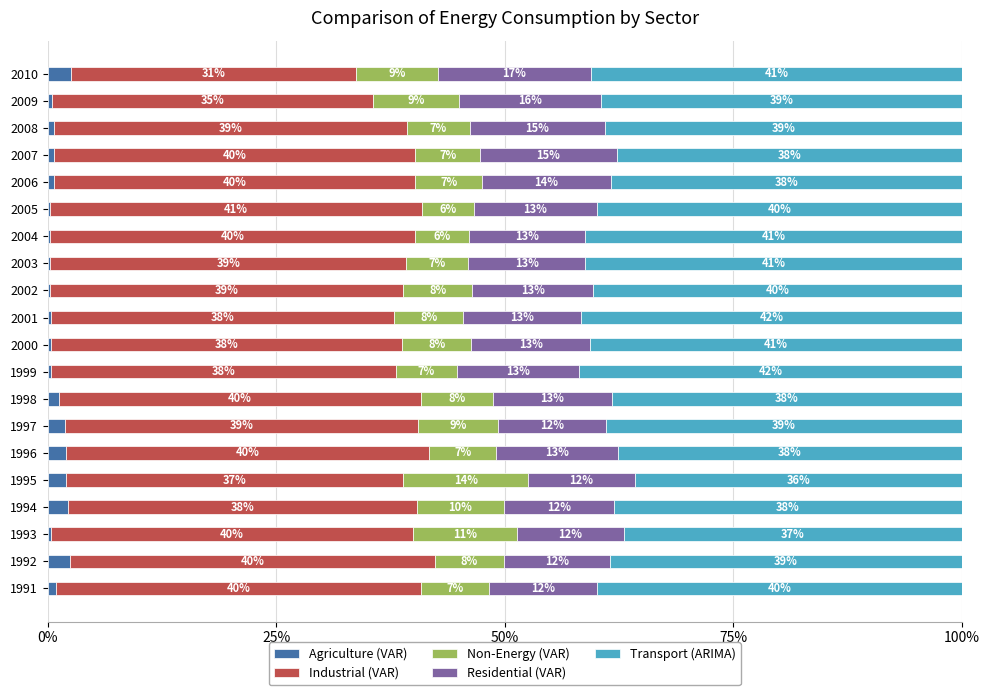

What are all the series names shown in the legend?

Agriculture (VAR), Industrial (VAR), Non-Energy (VAR), Residential (VAR), Transport (ARIMA)